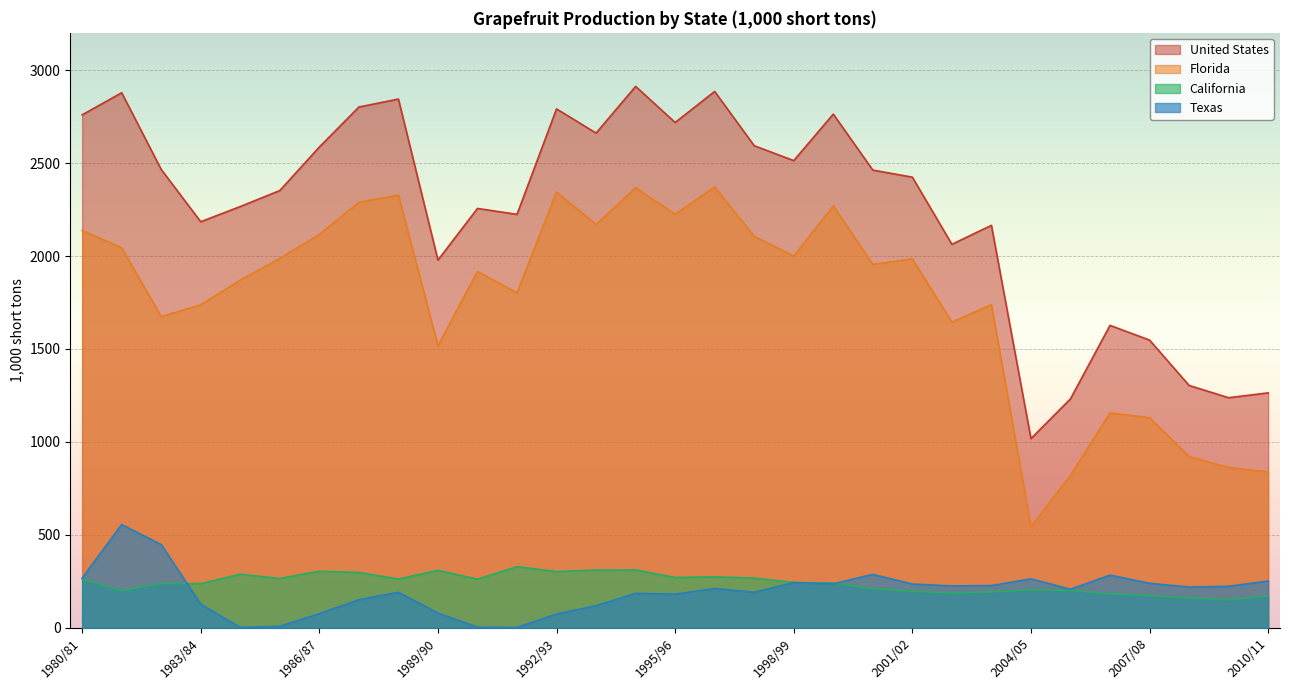

What is the label of the 29th point from the right?

1982/83